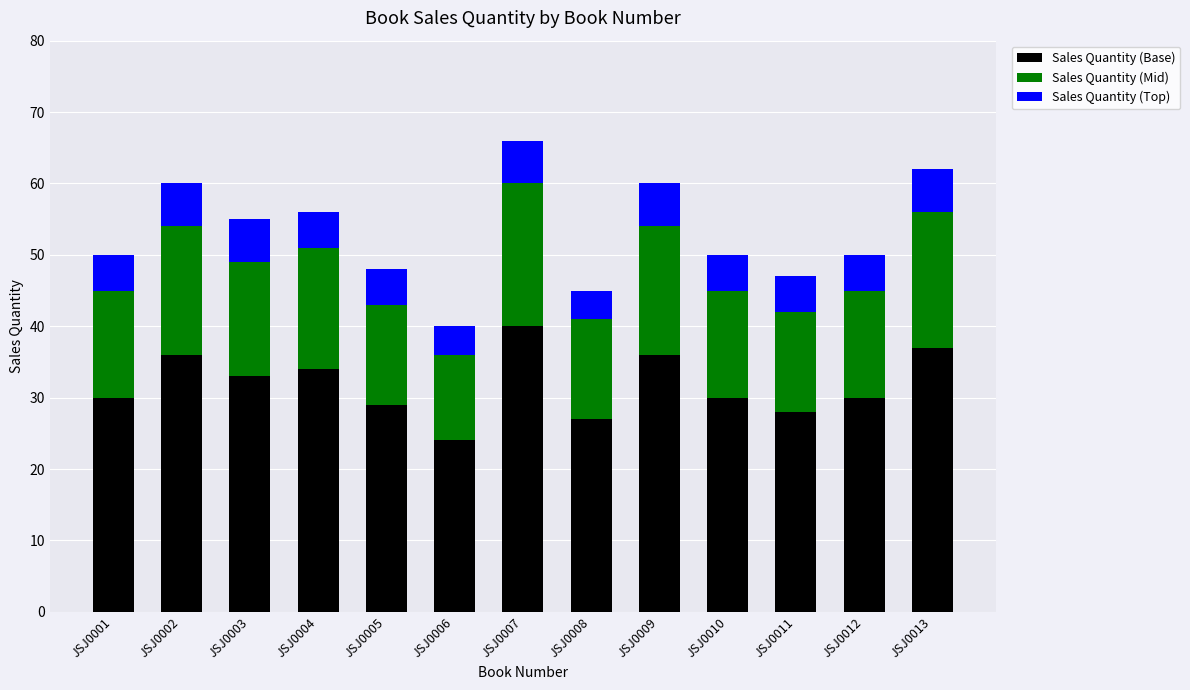

True or false: Sales Quantity (Base) has a value of 28 at JSJ0011.

True